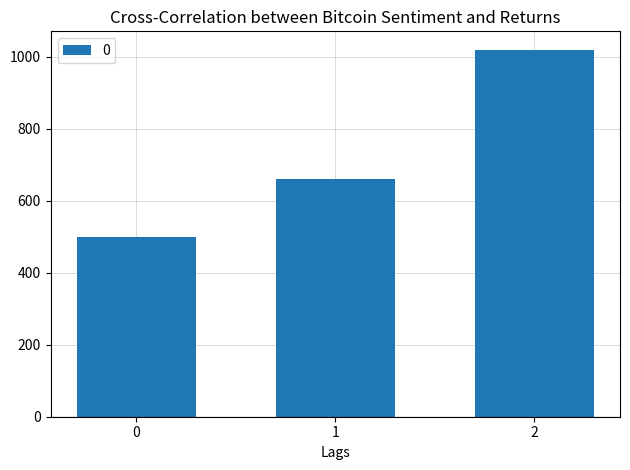

What is the average value?

727